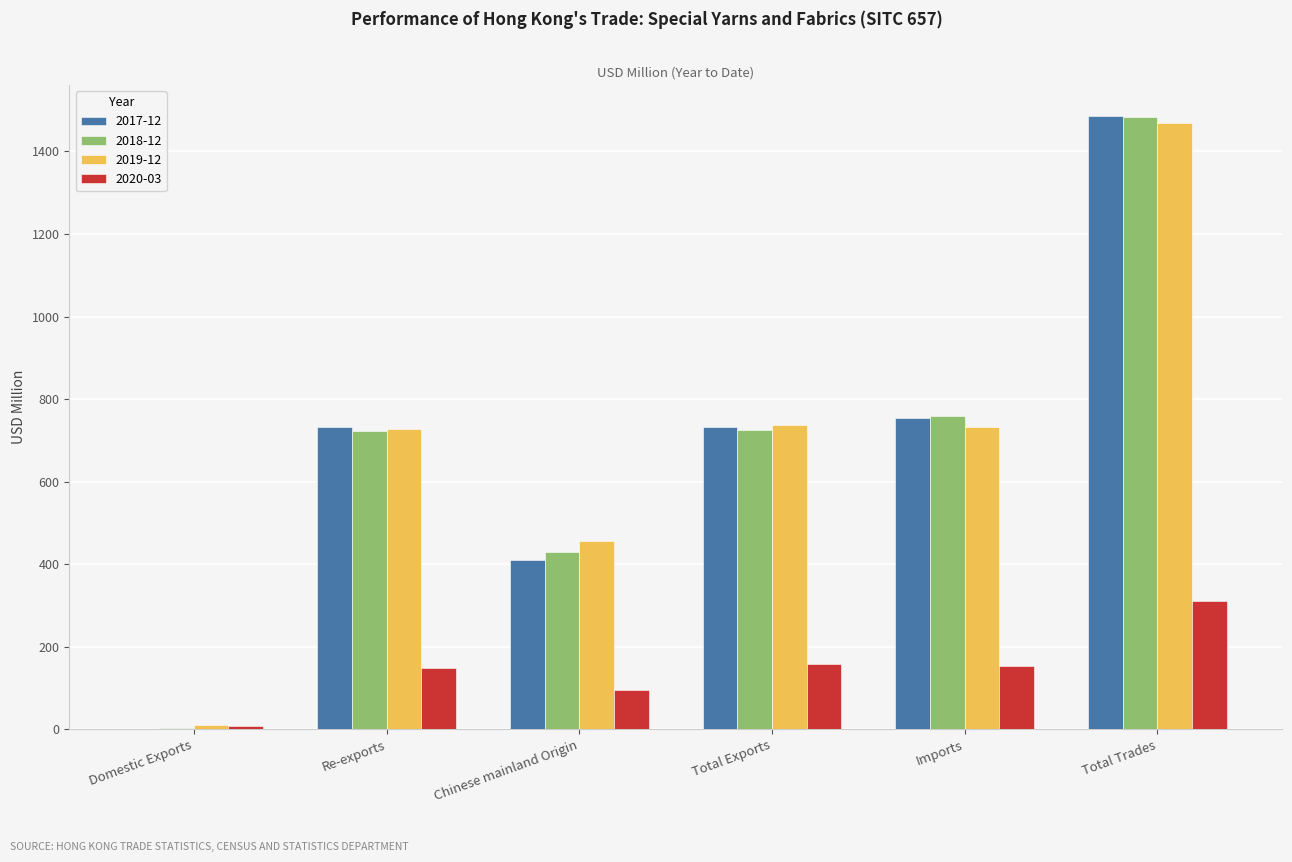

At which category is the sum across all series the highest?

Total Trades